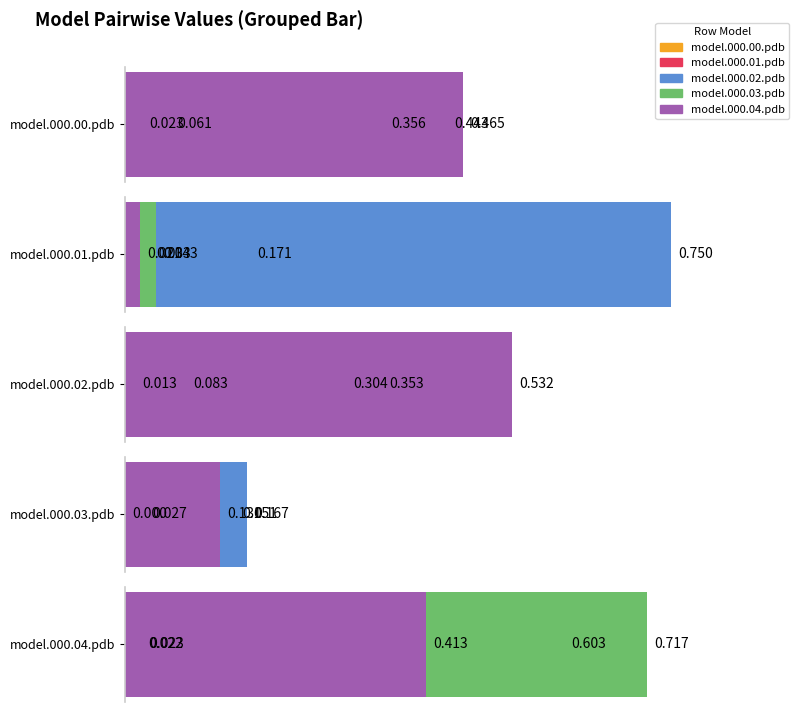

Rank the series by their maximum value, from highest to lowest.

model.000.01.pdb, model.000.04.pdb, model.000.02.pdb, model.000.00.pdb, model.000.03.pdb